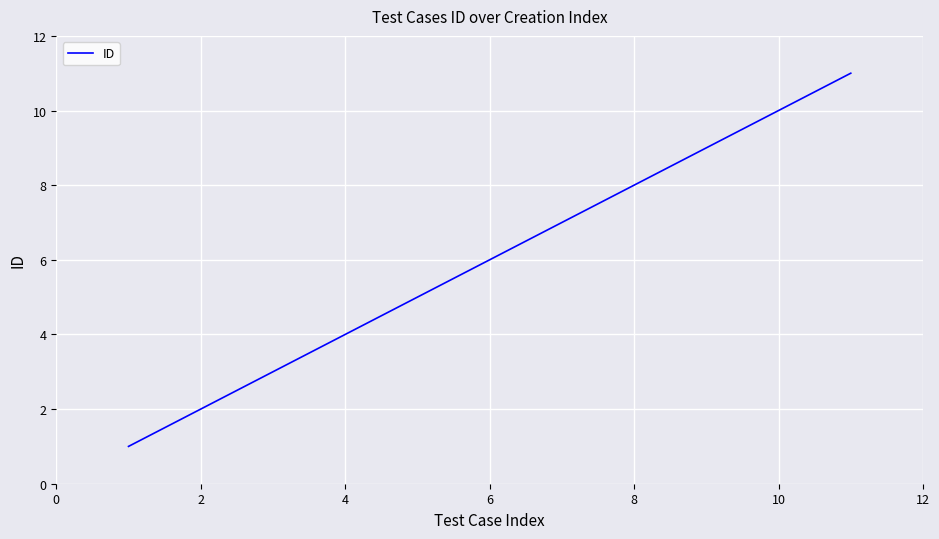

What is the greatest value displayed?

11